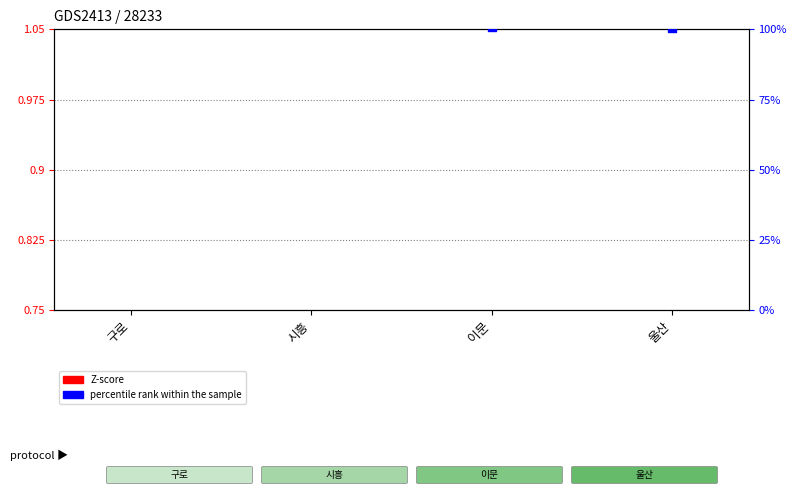

At how many categories does at least one series exceed 0?

4